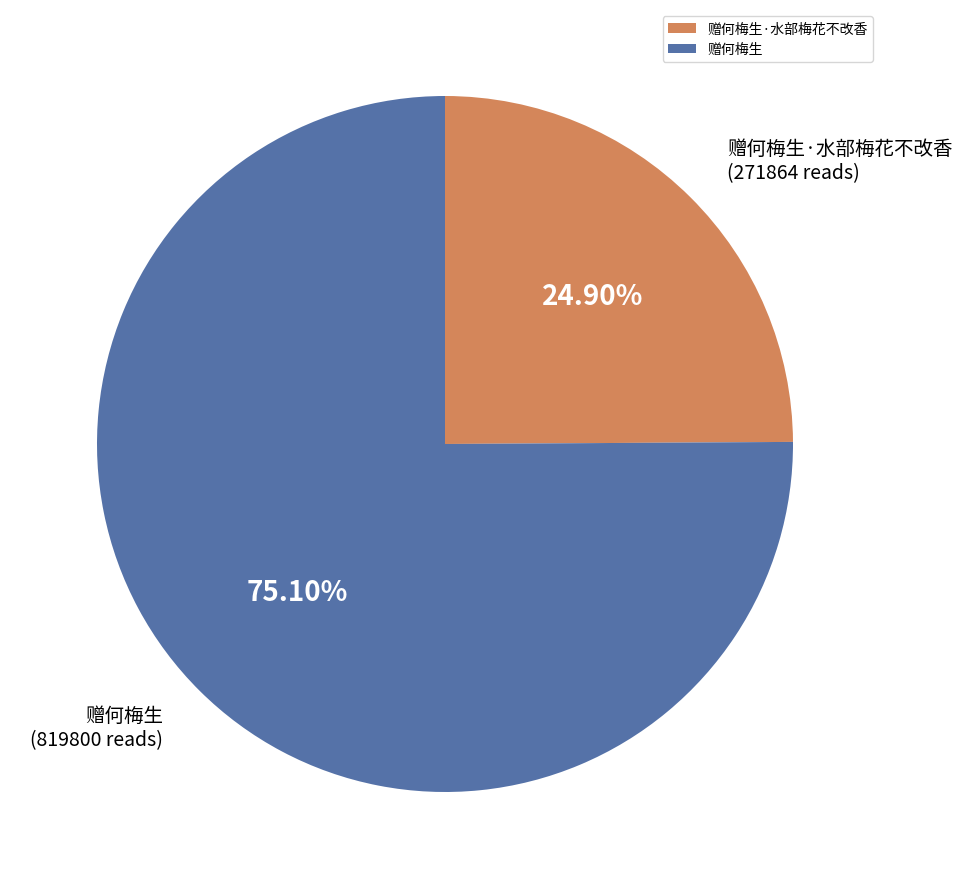

Between 赠何梅生·水部梅花不改香 and 赠何梅生, which is larger?

赠何梅生